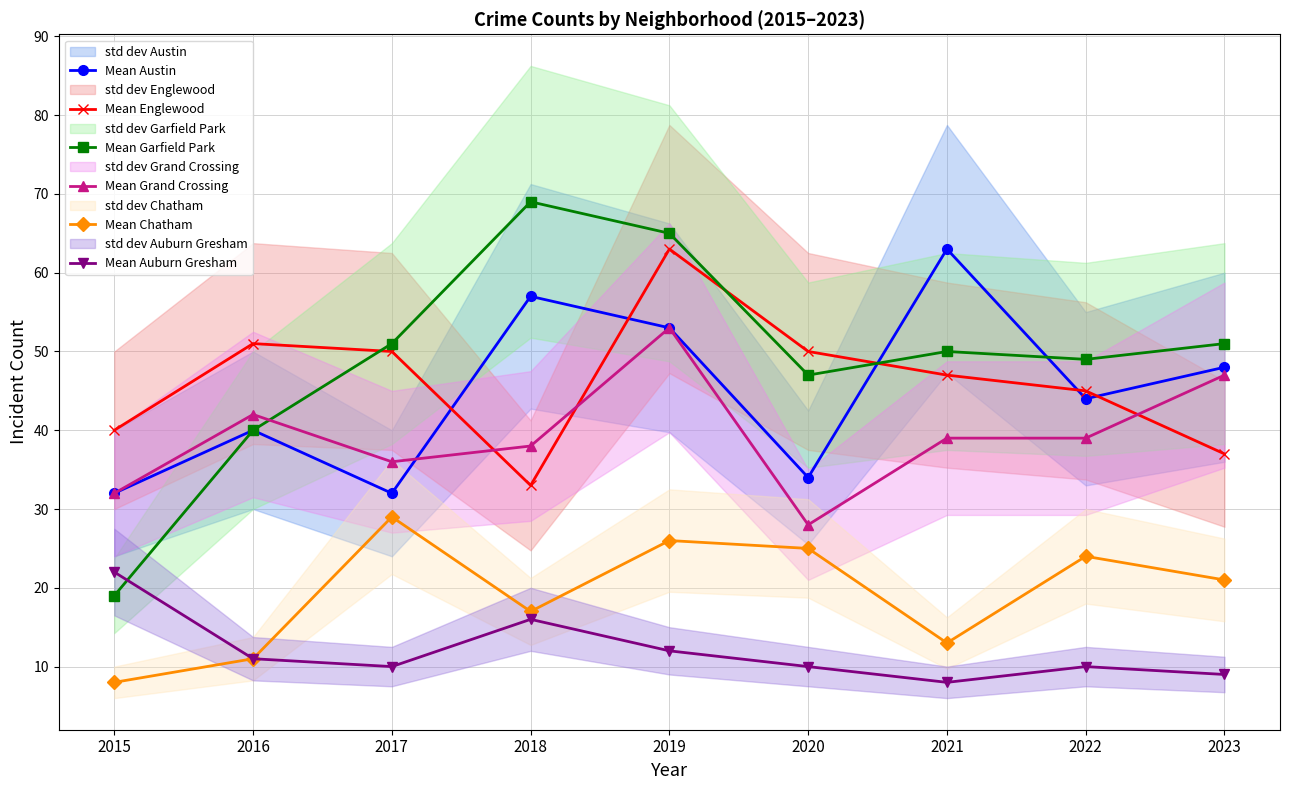

What is the sum of the Mean Austin values at 2016 and 2020?

74